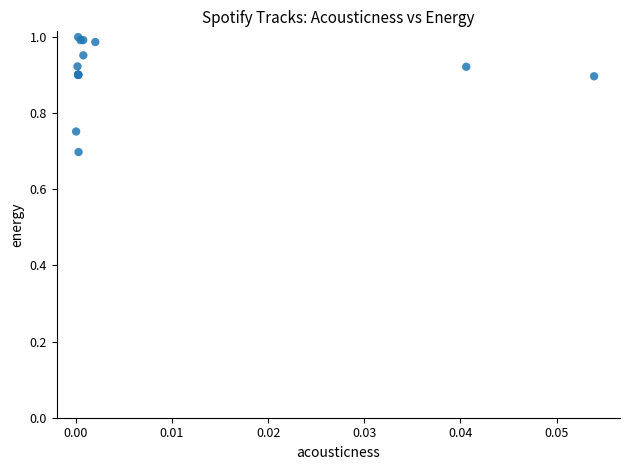

What Y value in the scatter plot is closest to 0?

0.7